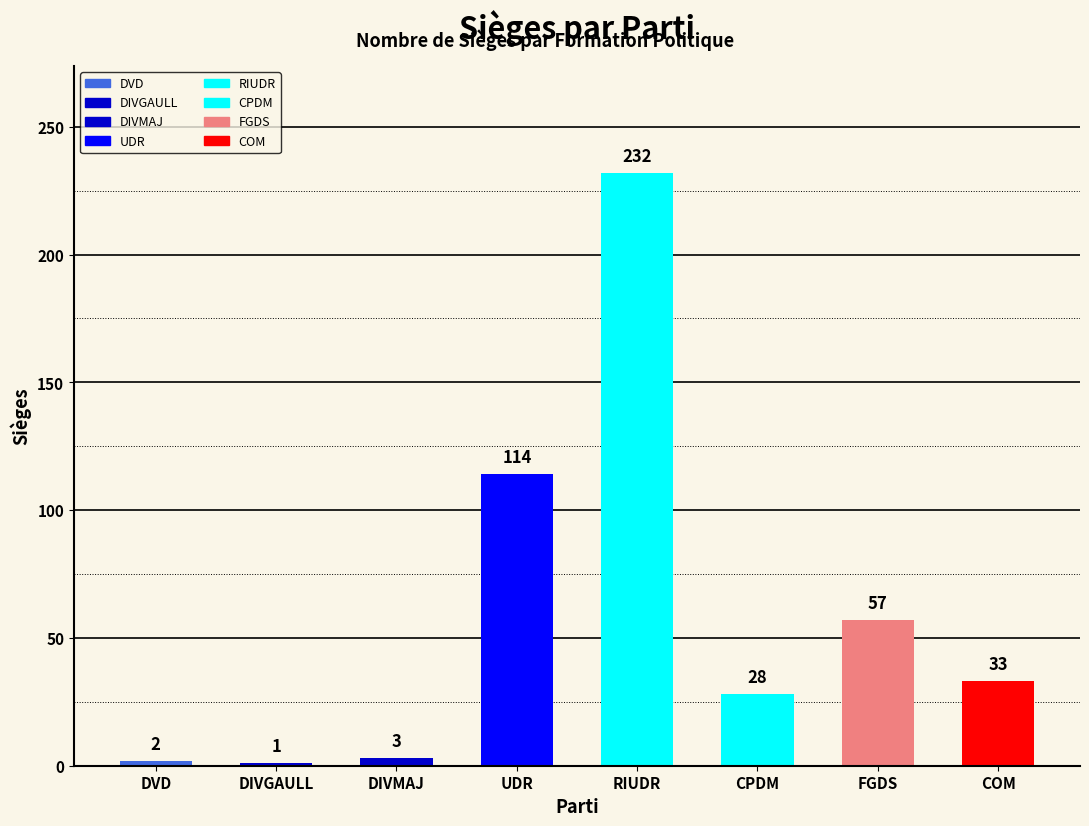

What position from the left is DVD?

1